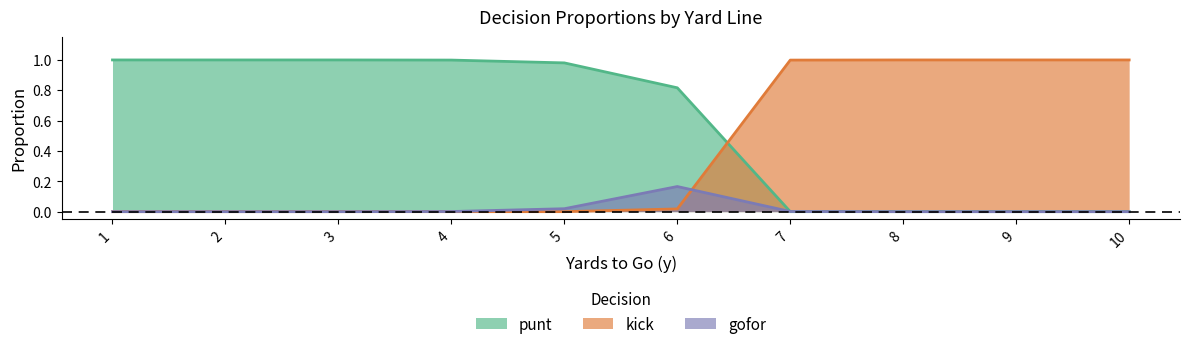

What is the total value across all series at 2?

1.0